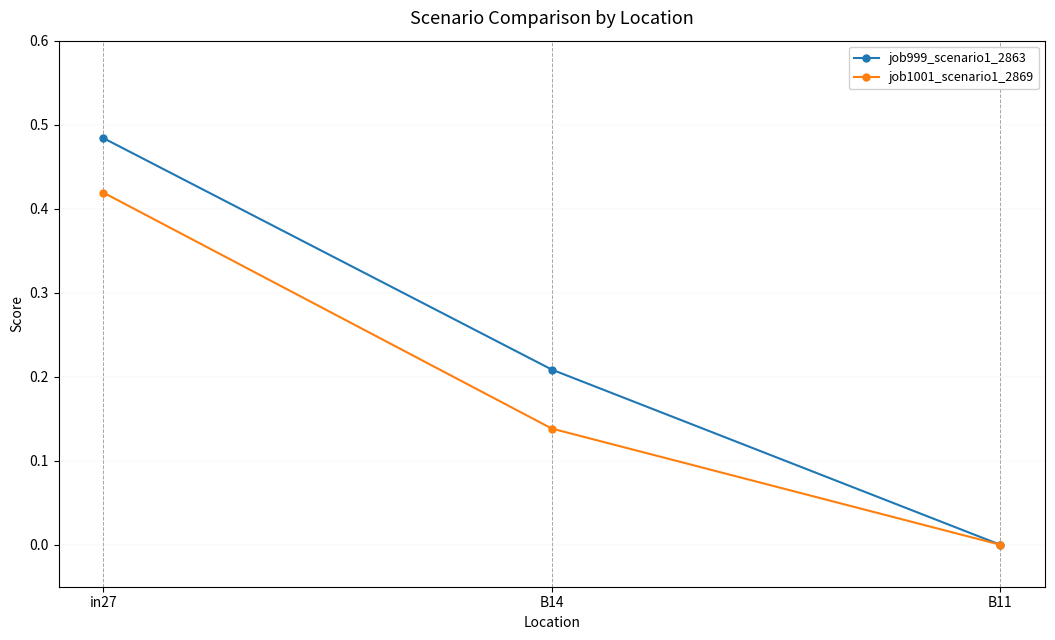

List the series in order of their peak value, lowest first.

job1001_scenario1_2869, job999_scenario1_2863